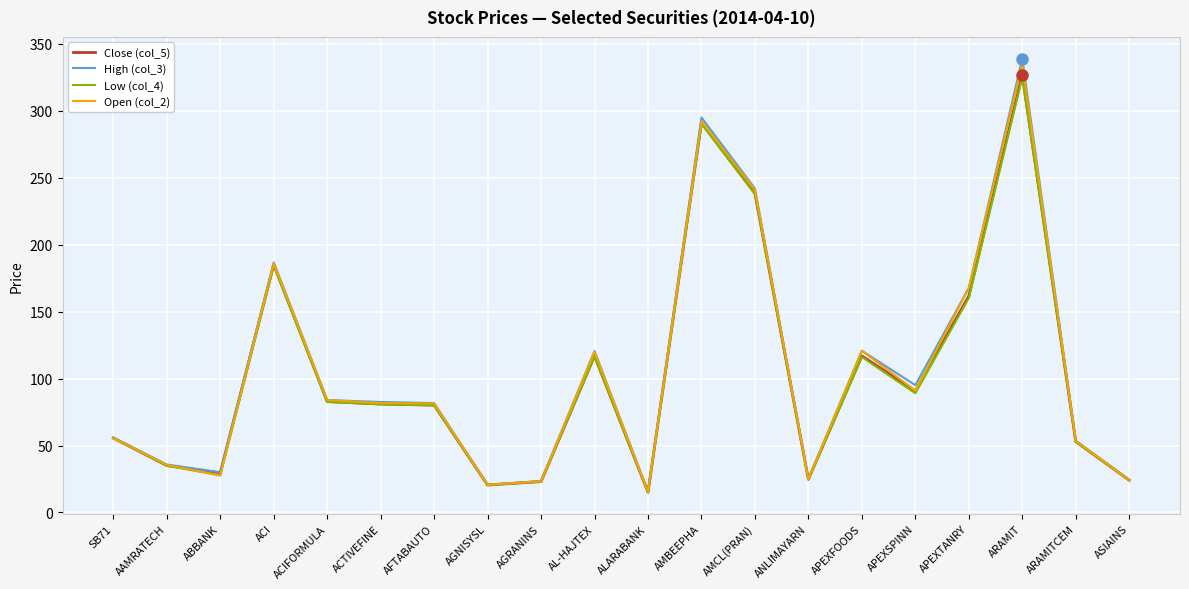

How many lines are shown in the chart?

4